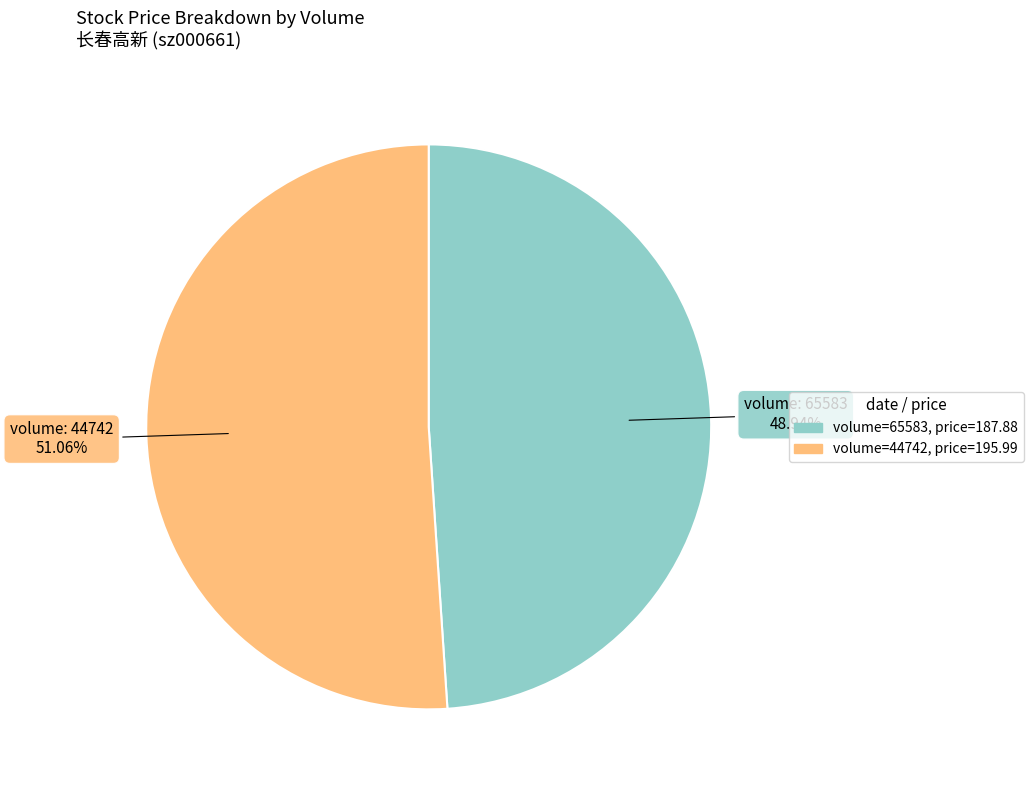

Does any single category account for the majority?

Yes